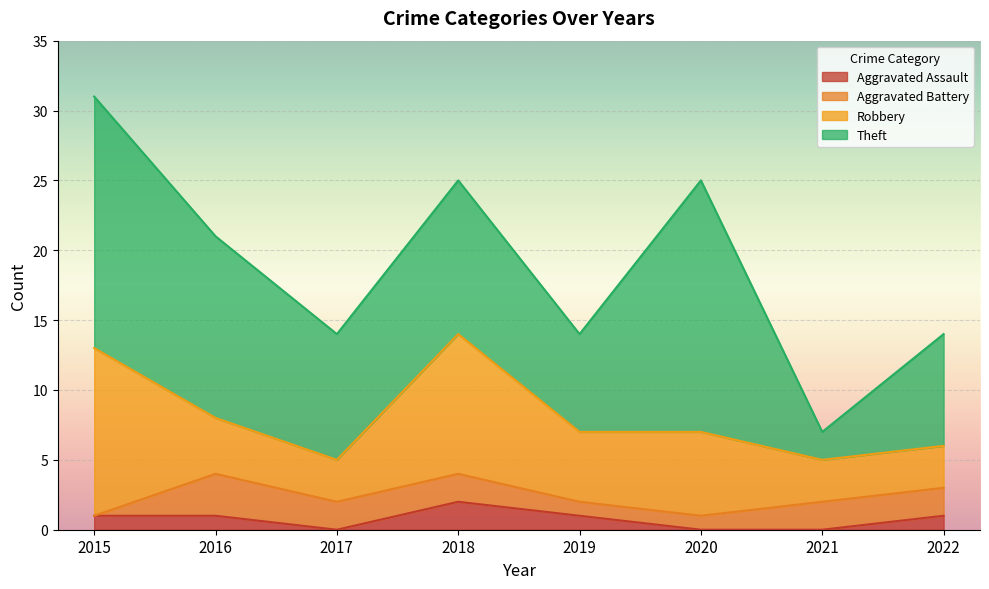

True or false: Robbery and Aggravated Battery cross at least once.

False